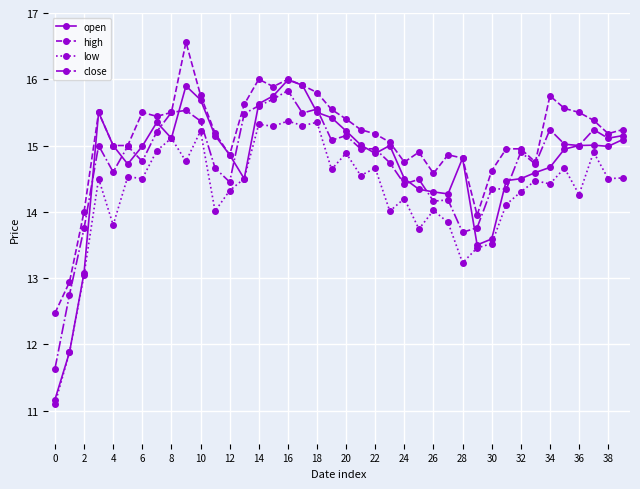

Which series has the widest spread of values?

open